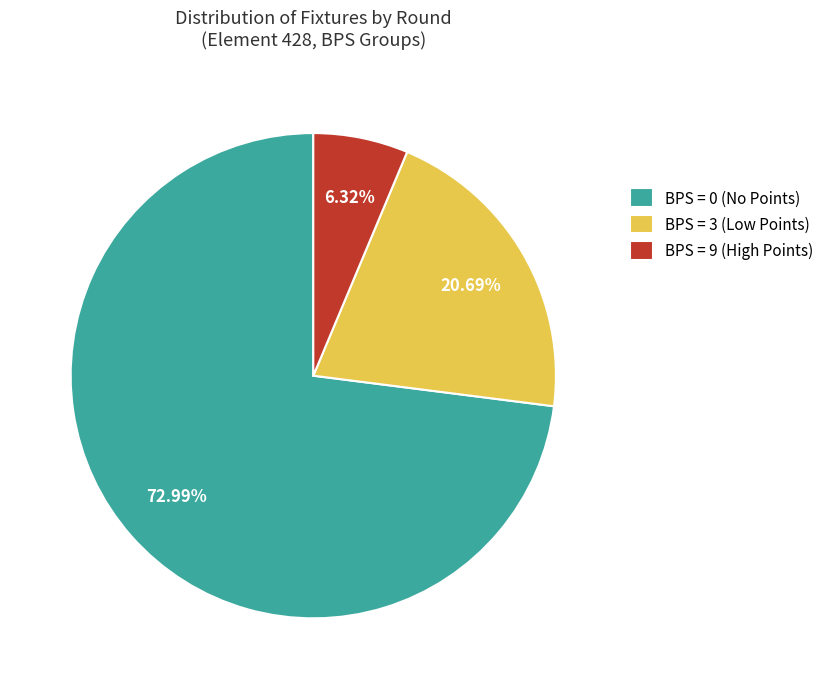

Count the number of slices in the pie.

3